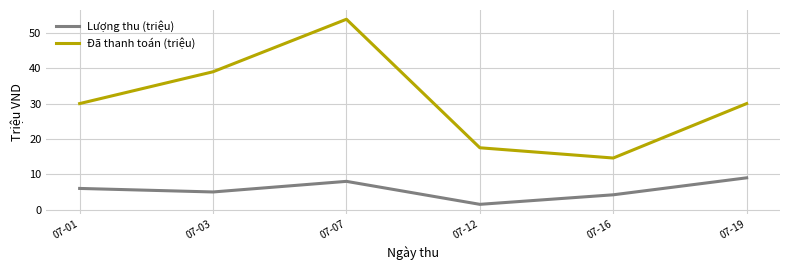

What is the highest value of the Lượng thu (triệu) series?

9.0